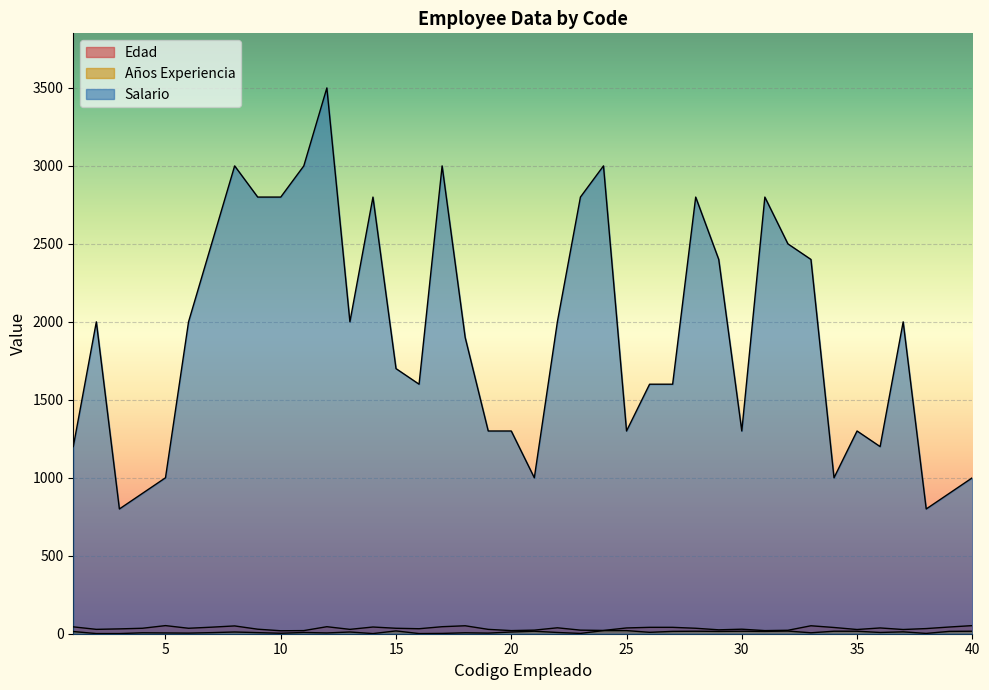

What is the value of the Salario point at the 35th from the left?

1300